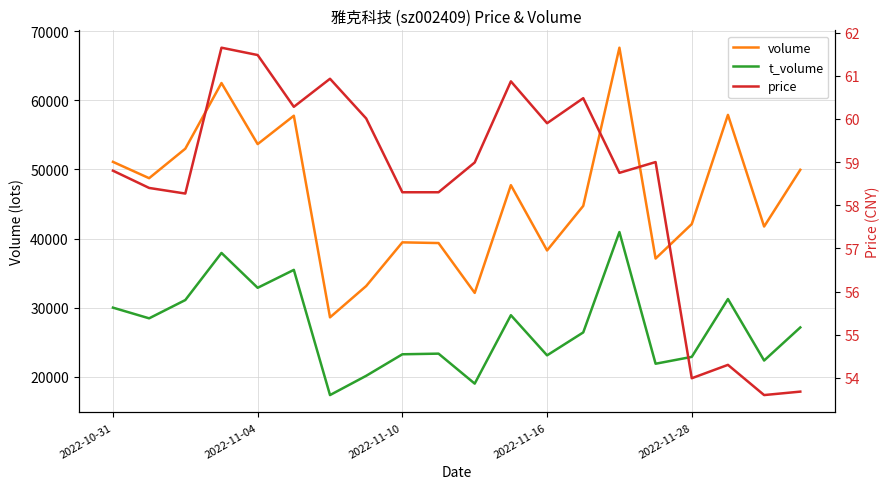

What is the greatest value displayed?

67642.0